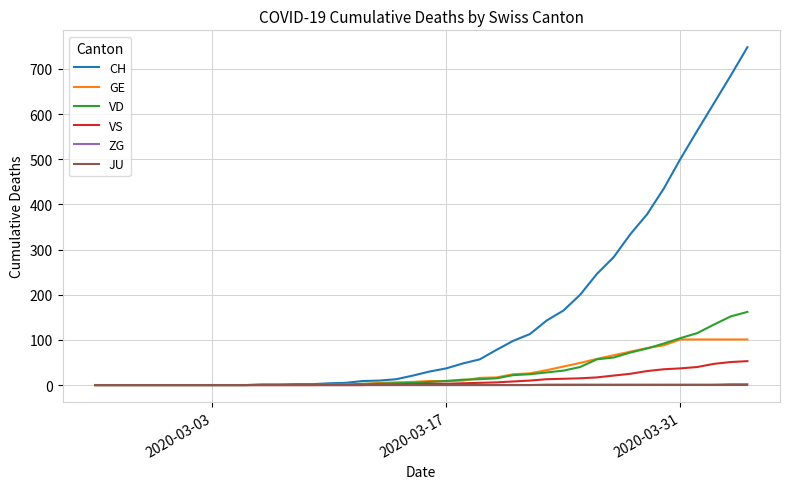

Which series has the largest total across all categories?

CH